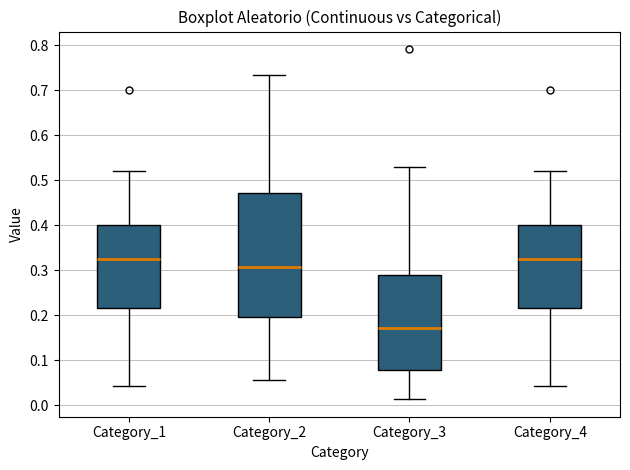

Reading left to right, transcribe this box plot: for each box, give where its median line is, the range the box spans, and where its two whiskers end, as read against the y-axis. The values are not printed on the chart, so give them approximately, as read against the axis.

Category_1: median 0.33, box 0.22 to 0.40, whiskers 0.04 to 0.52
Category_2: median 0.31, box 0.20 to 0.47, whiskers 0.06 to 0.73
Category_3: median 0.17, box 0.08 to 0.29, whiskers 0.01 to 0.53
Category_4: median 0.33, box 0.22 to 0.40, whiskers 0.04 to 0.52